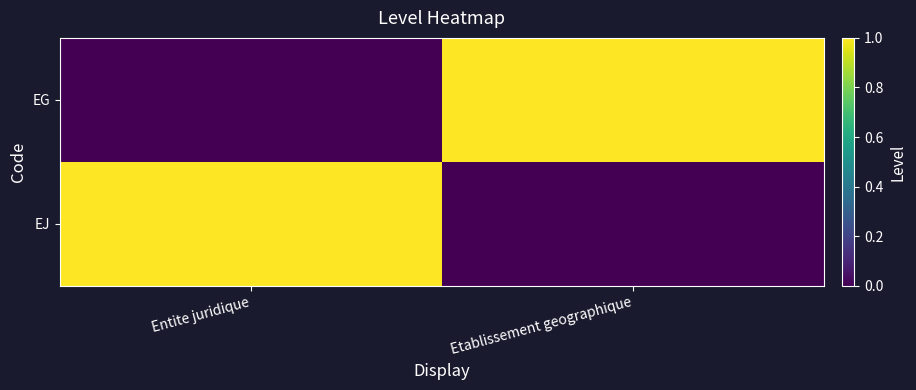

Count the number of data series in this chart.

2